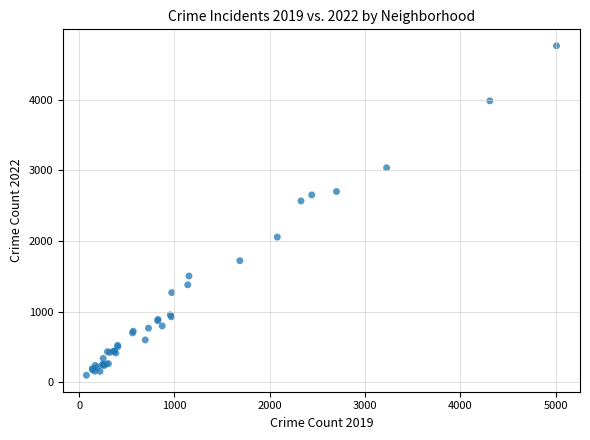

What Y value in the scatter plot is closest to 2430?

2566